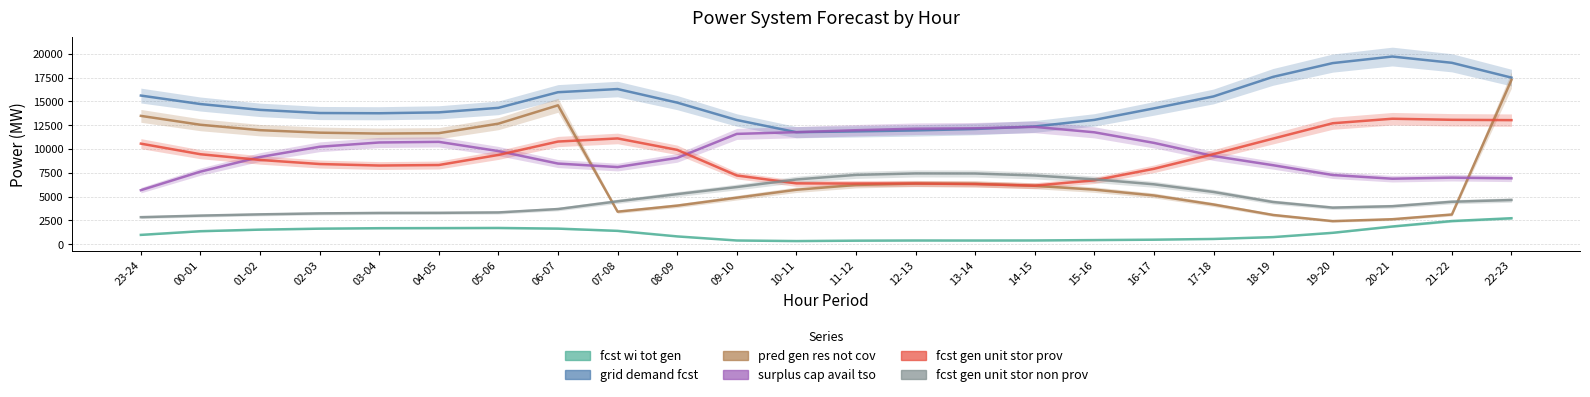

Reading left to right, transcribe all the data shown in this chart.

fcst wi tot gen: 23-24=976	00-01=1363	01-02=1529	02-03=1631	03-04=1679	04-05=1689	05-06=1704	06-07=1636	07-08=1399	08-09=817	09-10=387	10-11=326	11-12=368	12-13=386	13-14=383	14-15=390	15-16=429	16-17=472	17-18=548	18-19=743	19-20=1194	20-21=1858	21-22=2432	22-23=2726
grid demand fcst: 23-24=15611	00-01=14721	01-02=14109	02-03=13778	03-04=13753	04-05=13847	05-06=14322	06-07=15964	07-08=16296	08-09=14871	09-10=13043	10-11=11764	11-12=11848	12-13=11950	13-14=12099	14-15=12367	15-16=13055	16-17=14265	17-18=15521	18-19=17577	19-20=19023	20-21=19711	21-22=19053	22-23=17497
pred gen res not cov: 23-24=13478	00-01=12544	01-02=11976	02-03=11714	03-04=11619	04-05=11662	05-06=12661	06-07=14588	07-08=3415	08-09=4049	09-10=4884	10-11=5717	11-12=6220	12-13=6366	13-14=6343	14-15=6131	15-16=5730	16-17=5117	17-18=4167	18-19=3069	19-20=2423	20-21=2622	21-22=3118	22-23=17251
surplus cap avail tso: 23-24=5672	00-01=7621	01-02=9157	02-03=10233	03-04=10683	04-05=10749	05-06=9778	06-07=8468	07-08=8099	08-09=9063	09-10=11584	10-11=11767	11-12=11972	12-13=12130	13-14=12175	14-15=12322	15-16=11753	16-17=10641	17-18=9260	18-19=8294	19-20=7265	20-21=6877	21-22=6988	22-23=6919
fcst gen unit stor prov: 23-24=10561	00-01=9448	01-02=8848	02-03=8420	03-04=8261	04-05=8315	05-06=9374	06-07=10781	07-08=11108	08-09=9907	09-10=7217	10-11=6388	11-12=6371	12-13=6376	13-14=6316	14-15=6151	15-16=6705	16-17=7918	17-18=9459	18-19=11091	19-20=12703	20-21=13178	21-22=13065	22-23=13030
fcst gen unit stor non prov: 23-24=2837	00-01=3001	01-02=3133	02-03=3235	03-04=3282	04-05=3292	05-06=3335	06-07=3691	07-08=4503	08-09=5259	09-10=6003	10-11=6797	11-12=7278	12-13=7432	13-14=7424	14-15=7214	15-16=6815	16-17=6289	17-18=5485	18-19=4429	19-20=3839	20-21=3988	21-22=4456	22-23=4641